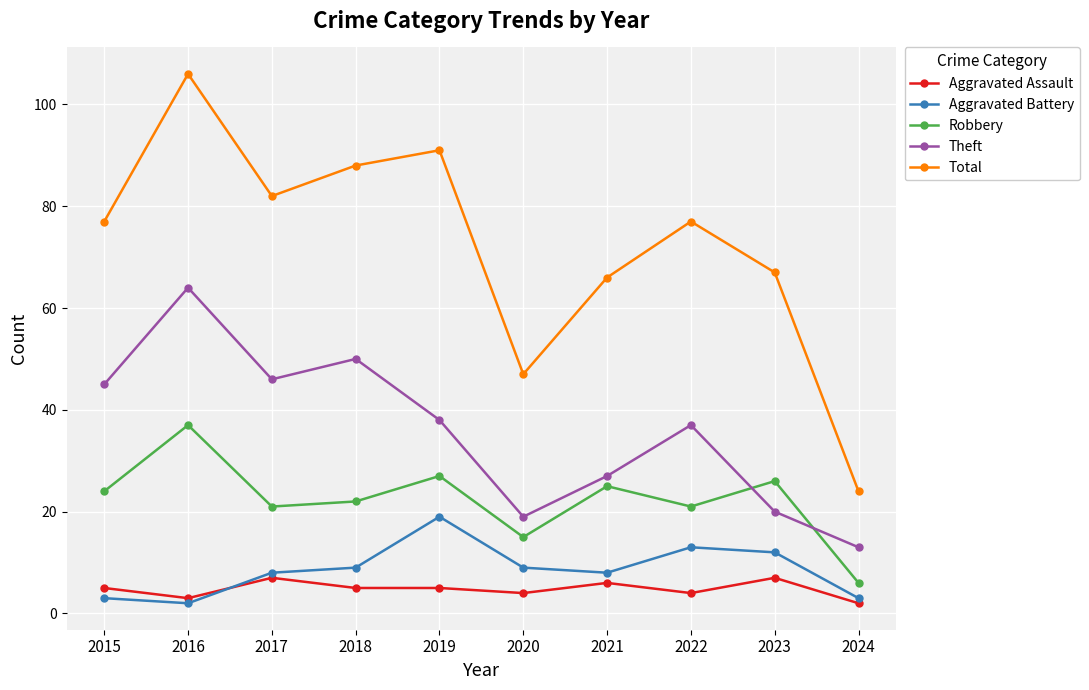

The Robbery series shows 13 at 2018. True or false?

False